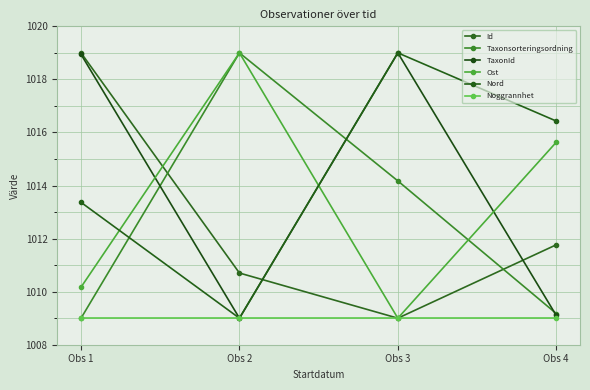

What is the sum of the Id values at Obs 3 and Obs 2?

2019.7